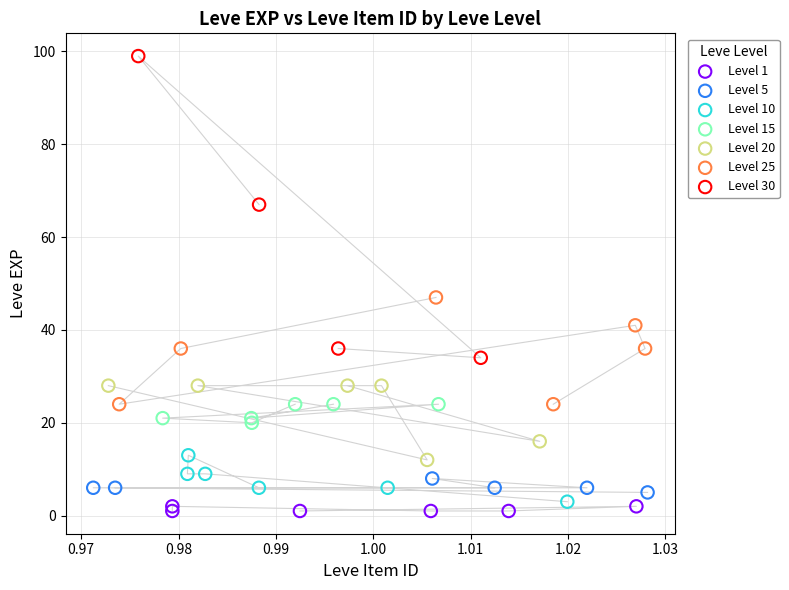

Which series contains the highest Y value?

Level 30